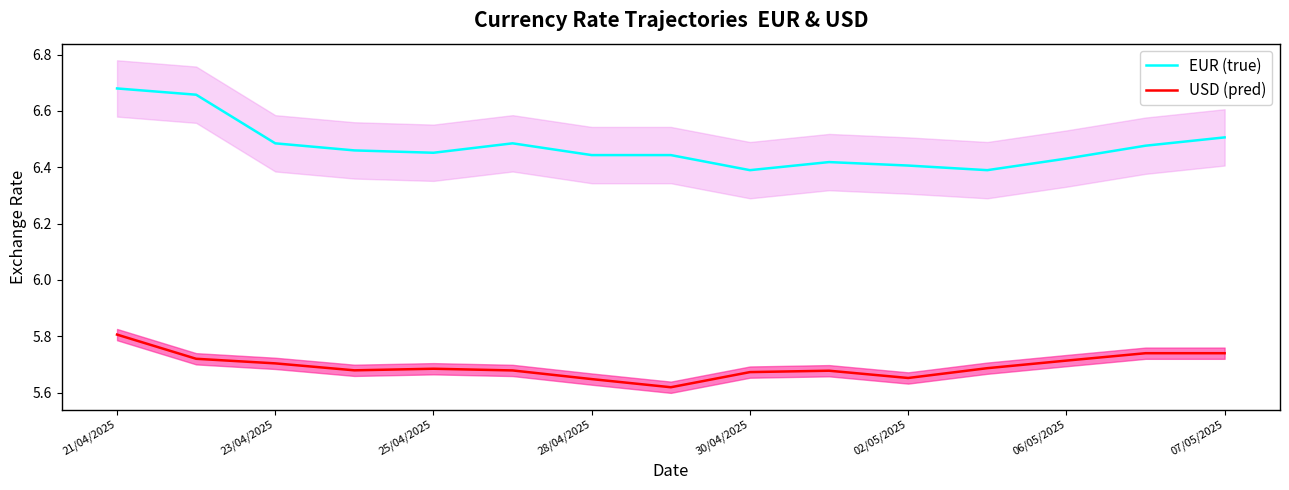

True or false: EUR (true) has more than 2 points higher than both neighbors.

False